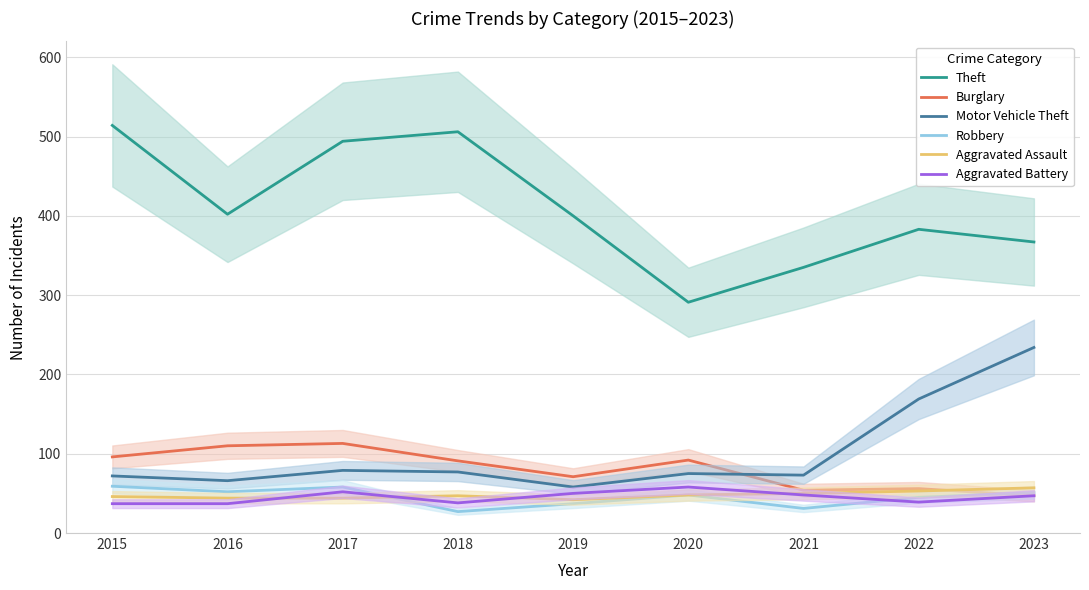

Reading right to left, extract all data points from this chart.

Theft: 367	383	335	291	400	506	494	402	514
Burglary: 47	56	54	92	71	91	113	110	96
Motor Vehicle Theft: 234	169	73	75	58	77	79	66	72
Robbery: 51	45	31	48	37	27	58	52	59
Aggravated Assault: 57	53	50	48	42	47	44	44	46
Aggravated Battery: 47	39	48	58	50	38	52	37	37